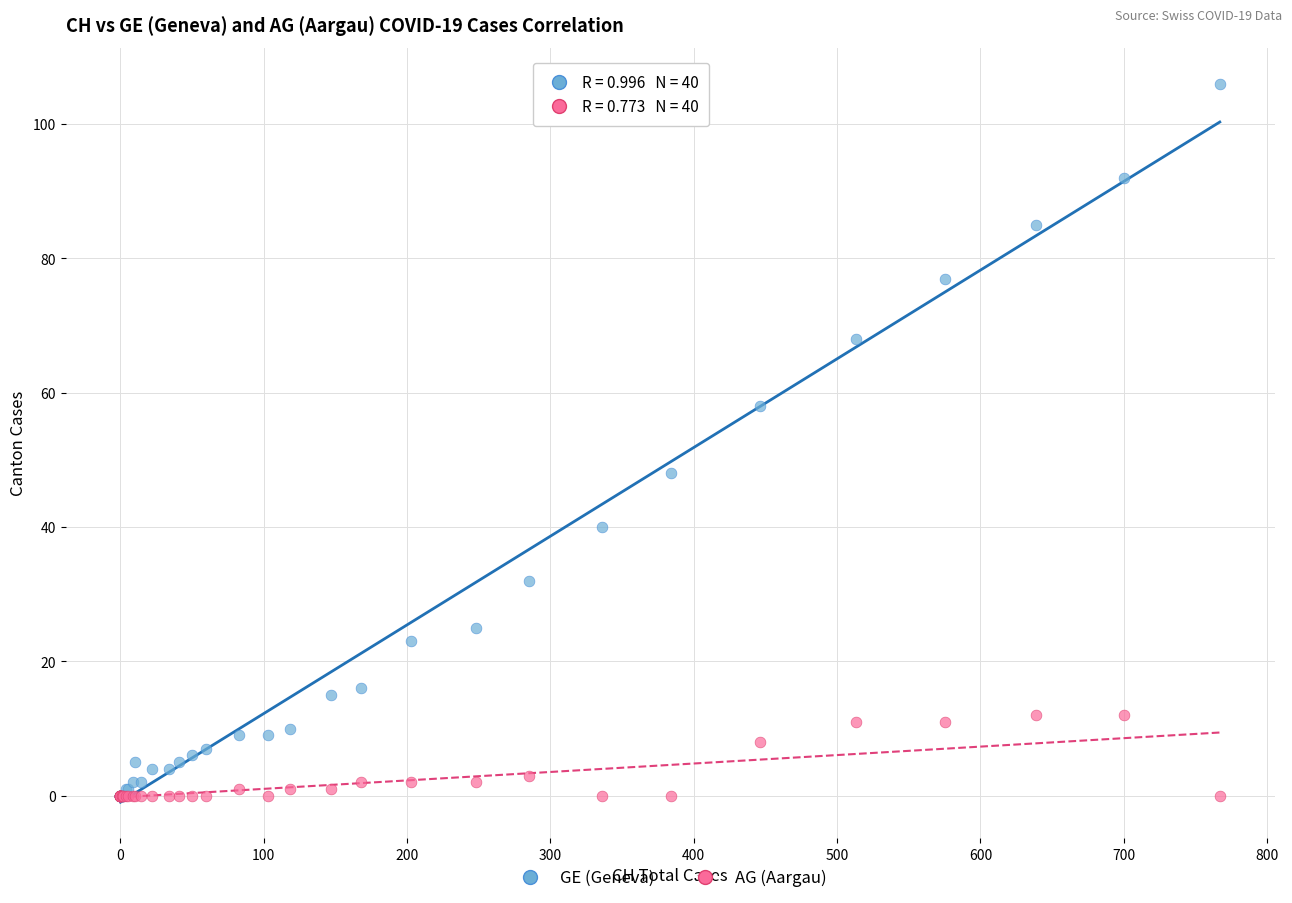

What are all the series names shown in the legend?

GE (Geneva), AG (Aargau)